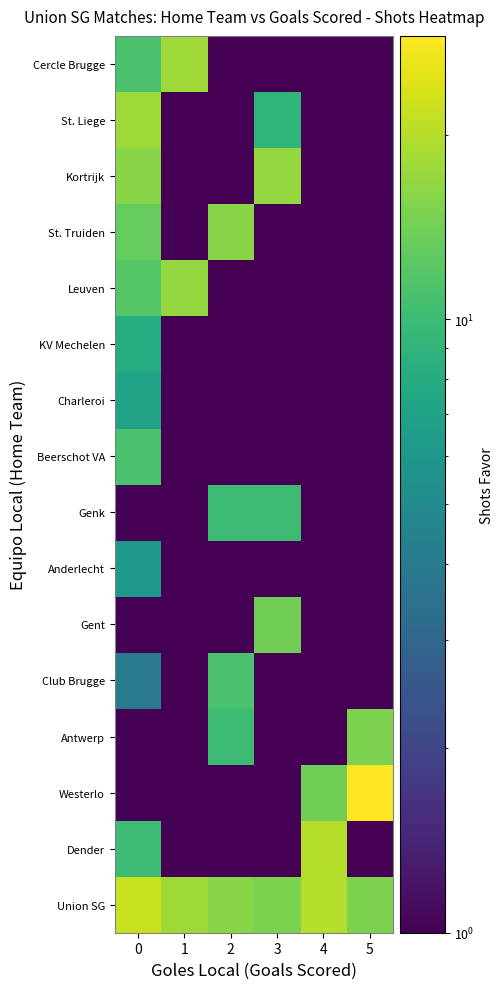

What is the sum of the Leuven values at 0 and 4?

13